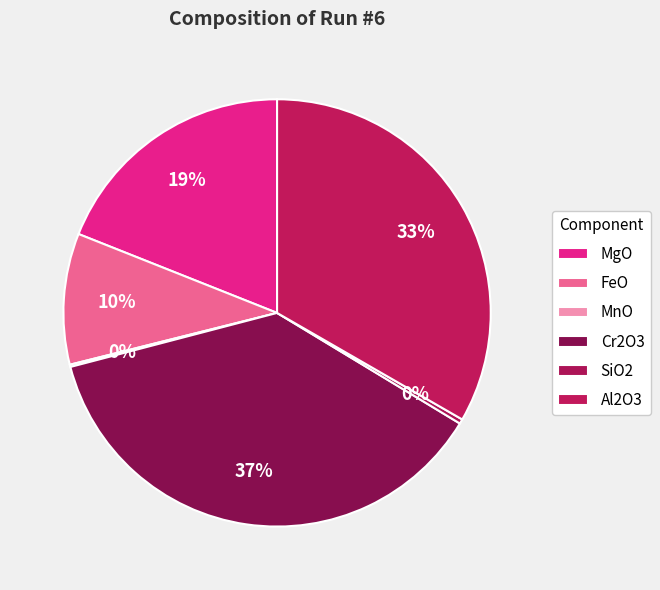

How many slices are in this pie chart?

6